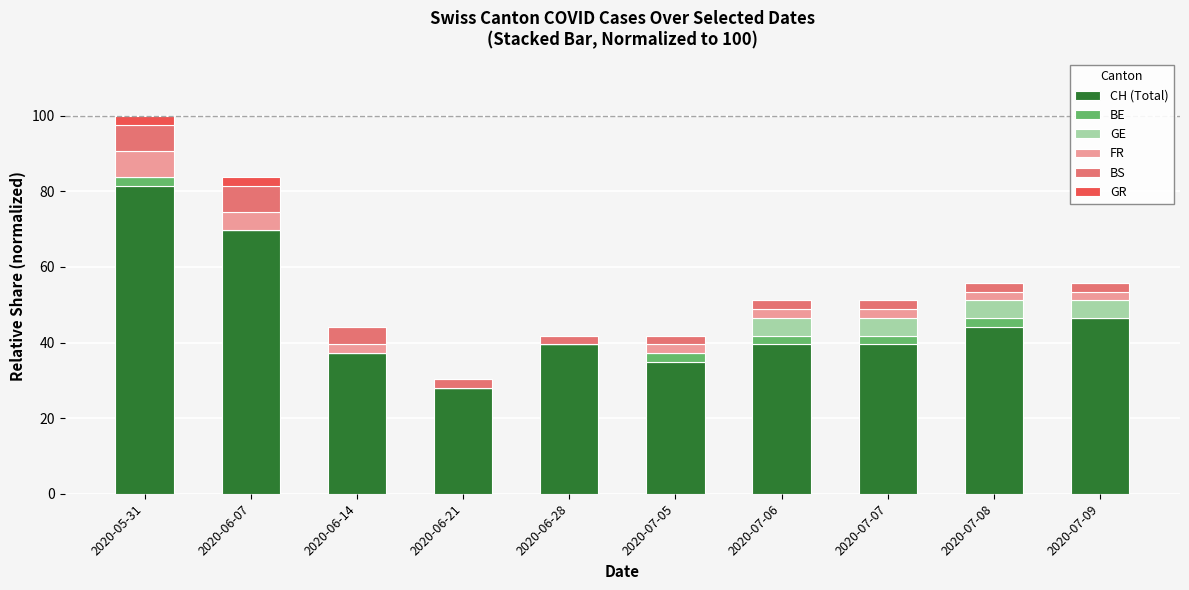

How many data points does each series have?

10